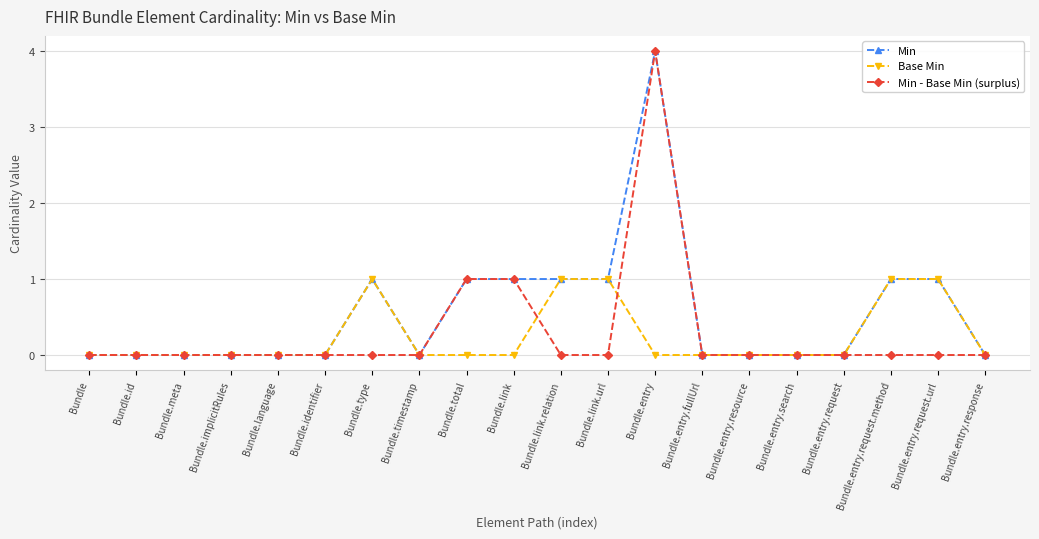

Reading right to left, transcribe all the data shown in this chart.

Min: Bundle.entry.response=0	Bundle.entry.request.url=1	Bundle.entry.request.method=1	Bundle.entry.request=0	Bundle.entry.search=0	Bundle.entry.resource=0	Bundle.entry.fullUrl=0	Bundle.entry=4	Bundle.link.url=1	Bundle.link.relation=1	Bundle.link=1	Bundle.total=1	Bundle.timestamp=0	Bundle.type=1	Bundle.identifier=0	Bundle.language=0	Bundle.implicitRules=0	Bundle.meta=0	Bundle.id=0	Bundle=0
Base Min: Bundle.entry.response=0	Bundle.entry.request.url=1	Bundle.entry.request.method=1	Bundle.entry.request=0	Bundle.entry.search=0	Bundle.entry.resource=0	Bundle.entry.fullUrl=0	Bundle.entry=0	Bundle.link.url=1	Bundle.link.relation=1	Bundle.link=0	Bundle.total=0	Bundle.timestamp=0	Bundle.type=1	Bundle.identifier=0	Bundle.language=0	Bundle.implicitRules=0	Bundle.meta=0	Bundle.id=0	Bundle=0
Min - Base Min (surplus): Bundle.entry.response=0	Bundle.entry.request.url=0	Bundle.entry.request.method=0	Bundle.entry.request=0	Bundle.entry.search=0	Bundle.entry.resource=0	Bundle.entry.fullUrl=0	Bundle.entry=4	Bundle.link.url=0	Bundle.link.relation=0	Bundle.link=1	Bundle.total=1	Bundle.timestamp=0	Bundle.type=0	Bundle.identifier=0	Bundle.language=0	Bundle.implicitRules=0	Bundle.meta=0	Bundle.id=0	Bundle=0